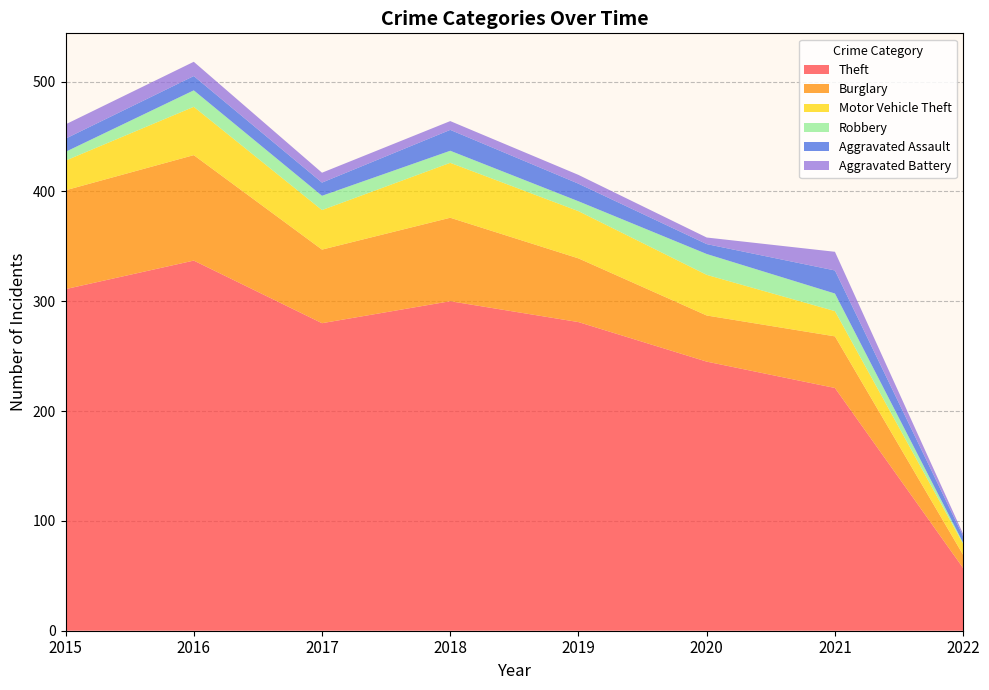

Reading left to right, extract all data points from this chart.

Theft: 311	337	280	300	281	245	221	57
Burglary: 90	96	67	76	58	42	47	12
Motor Vehicle Theft: 27	44	36	50	43	37	23	10
Robbery: 8	15	13	11	9	19	16	1
Aggravated Assault: 12	13	12	19	16	9	21	6
Aggravated Battery: 13	13	9	8	8	6	17	2